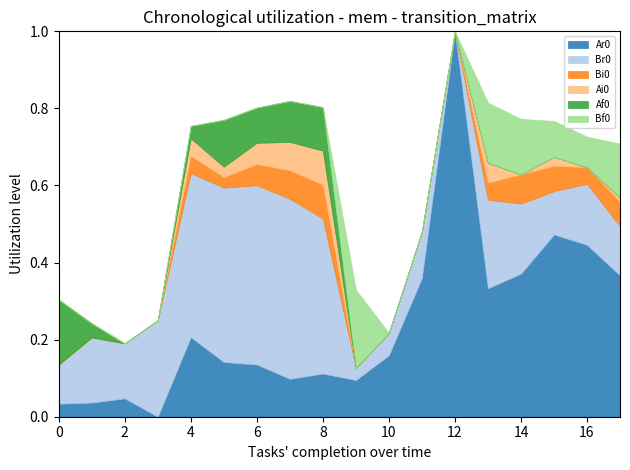

At which category is the sum across all series the highest?

12